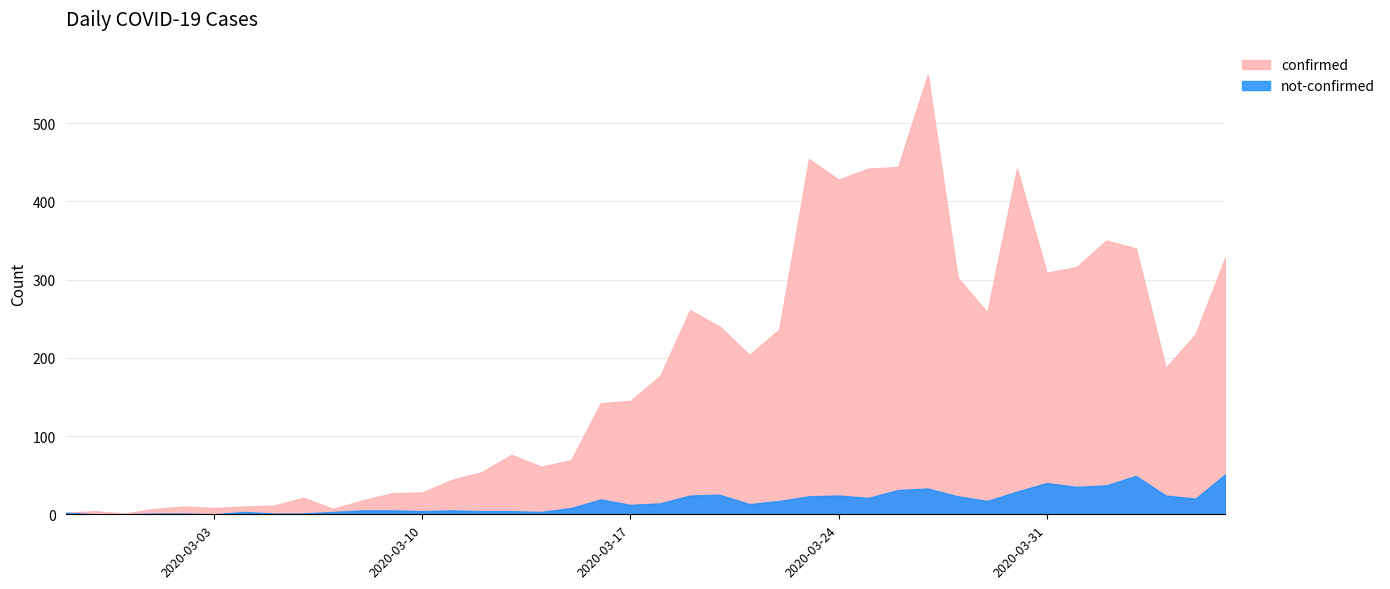

Reading left to right, extract all data points from this chart.

confirmed: 2020-02-27=2	2020-02-28=4	2020-02-29=1	2020-03-01=7	2020-03-02=10	2020-03-03=8	2020-03-04=10	2020-03-05=11	2020-03-06=21	2020-03-07=7	2020-03-08=18	2020-03-09=27	2020-03-10=28	2020-03-11=44	2020-03-12=54	2020-03-13=76	2020-03-14=61	2020-03-15=69	2020-03-16=142	2020-03-17=145	2020-03-18=177	2020-03-19=261	2020-03-20=240	2020-03-21=204	2020-03-22=236	2020-03-23=454	2020-03-24=428	2020-03-25=442	2020-03-26=444	2020-03-27=562	2020-03-28=303	2020-03-29=258	2020-03-30=442	2020-03-31=309	2020-04-01=316	2020-04-02=350	2020-04-03=340	2020-04-04=187	2020-04-05=230	2020-04-06=328
not-confirmed: 2020-02-27=2	2020-02-28=0	2020-02-29=0	2020-03-01=1	2020-03-02=1	2020-03-03=0	2020-03-04=3	2020-03-05=1	2020-03-06=1	2020-03-07=3	2020-03-08=5	2020-03-09=5	2020-03-10=4	2020-03-11=5	2020-03-12=4	2020-03-13=4	2020-03-14=3	2020-03-15=8	2020-03-16=19	2020-03-17=12	2020-03-18=14	2020-03-19=24	2020-03-20=25	2020-03-21=13	2020-03-22=17	2020-03-23=23	2020-03-24=24	2020-03-25=21	2020-03-26=31	2020-03-27=33	2020-03-28=23	2020-03-29=17	2020-03-30=29	2020-03-31=40	2020-04-01=35	2020-04-02=37	2020-04-03=49	2020-04-04=24	2020-04-05=20	2020-04-06=51